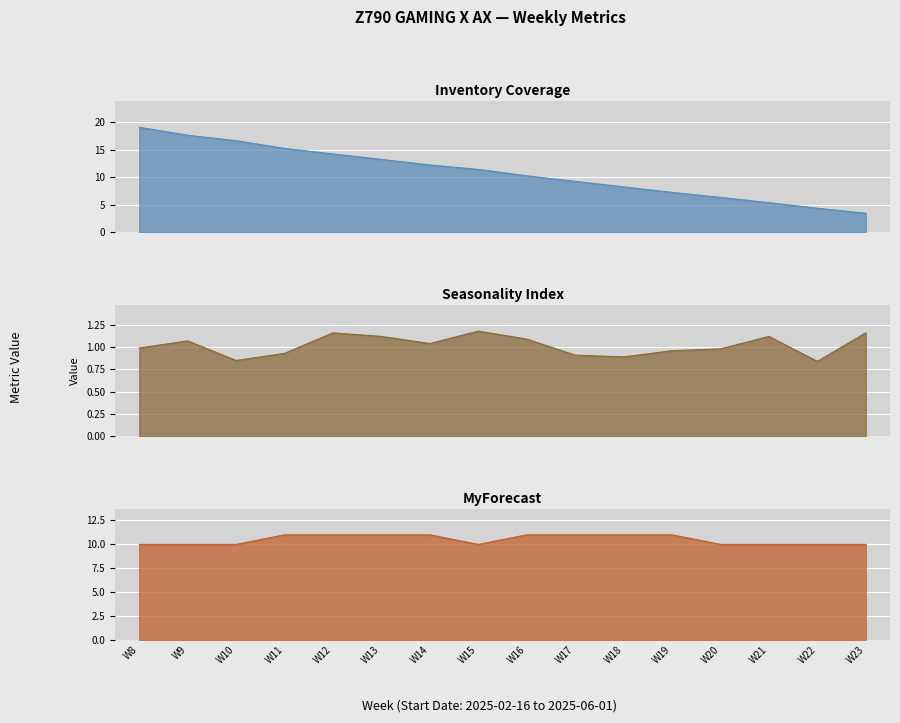

Rank the series by their maximum value, from lowest to highest.

Seasonality Index, MyForecast, Inventory Coverage